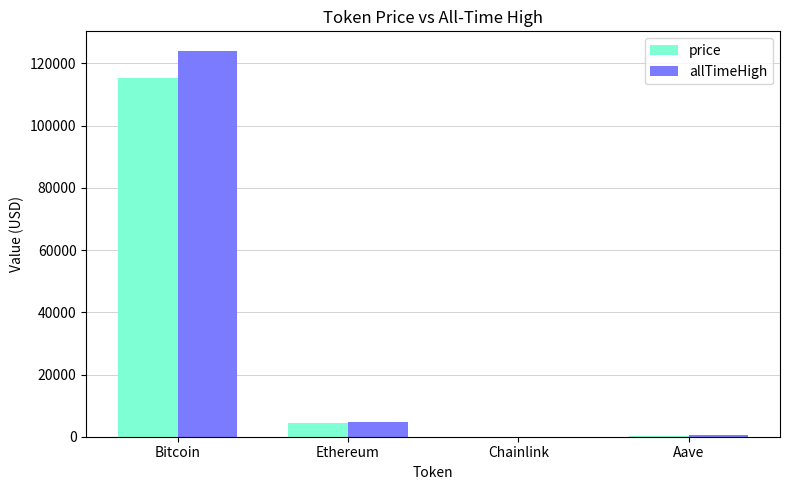

The value of price at Bitcoin is 115228.0. True or false?

True